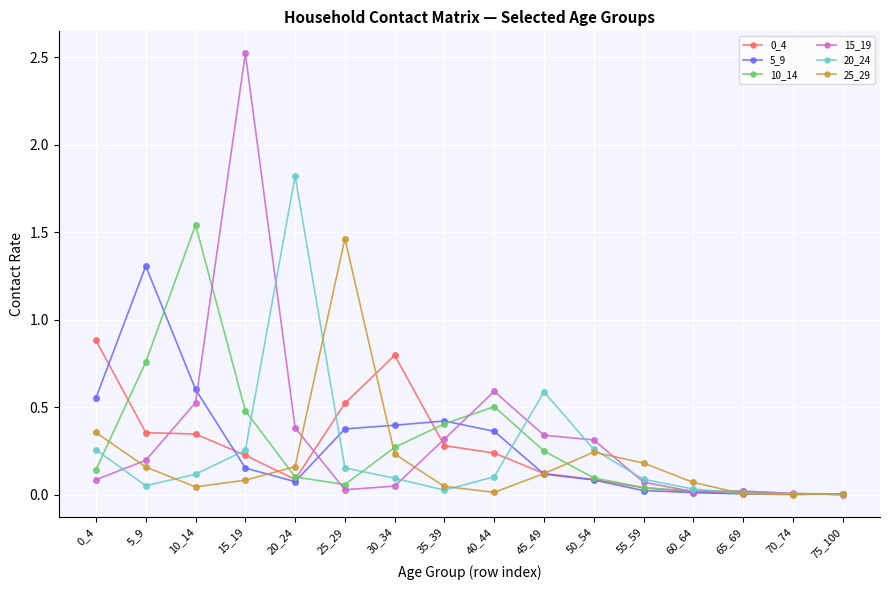

At which category does 25_29 reach its first local valley?

10_14